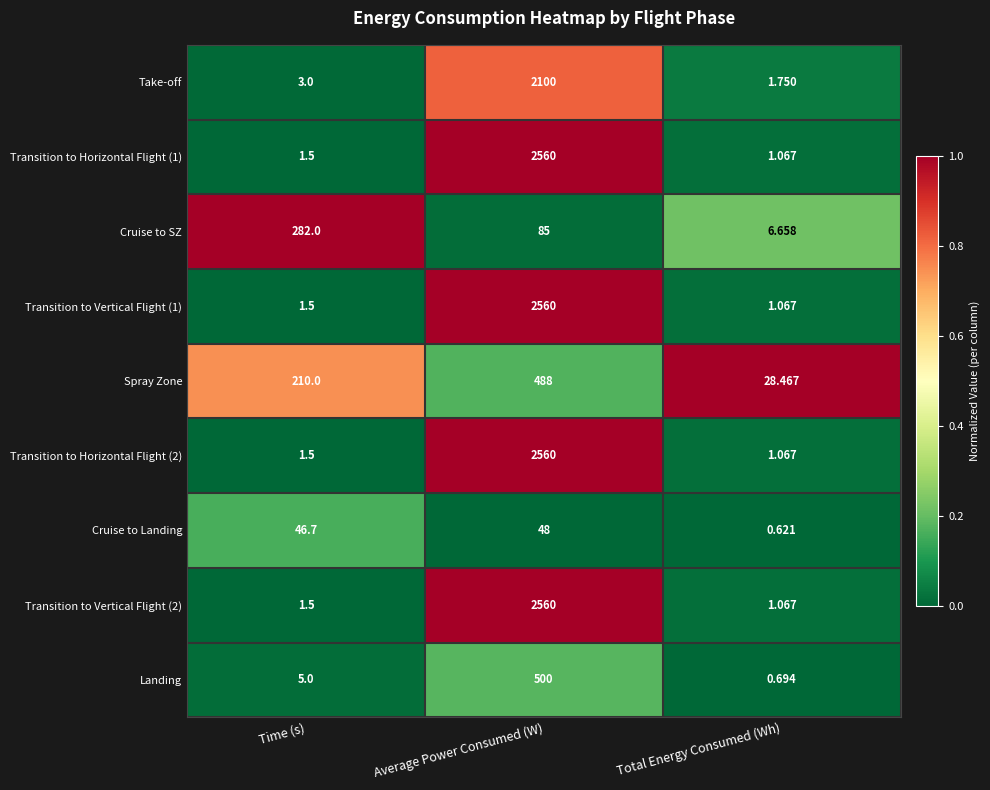

Rank the categories by Landing value from lowest to highest.

Total Energy Consumed (Wh), Time (s), Average Power Consumed (W)